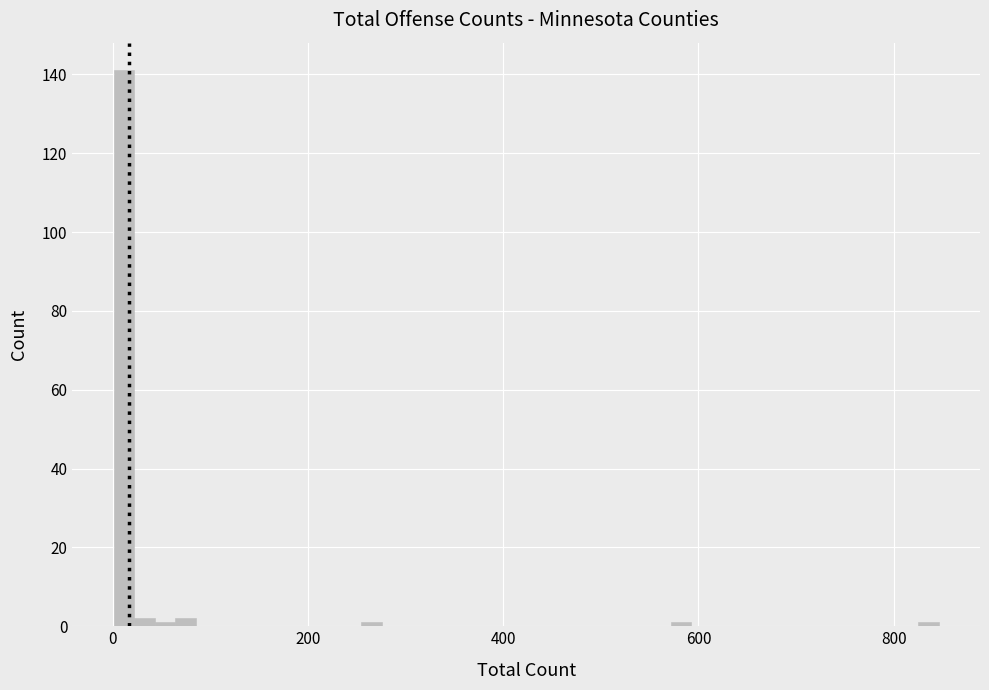

Read against the x-axis, roughly where is the centre of the tallest bar?

20